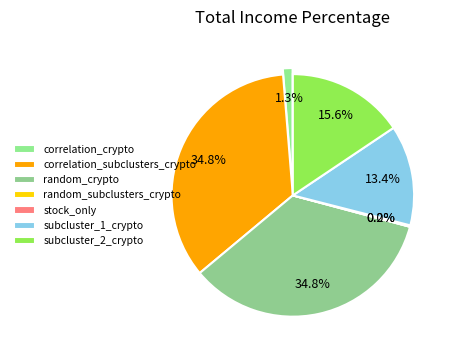

The subcluster_2_crypto slice represents 28% of the pie. True or false?

False